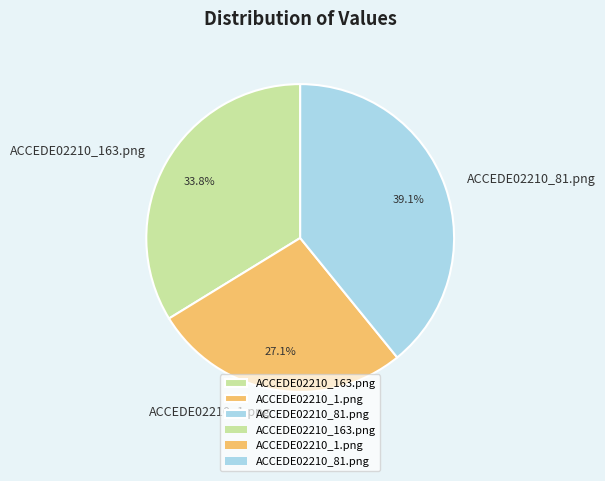

To the nearest percent, what is the combined percentage of ACCEDE02210_81.png and ACCEDE02210_163.png?

73%